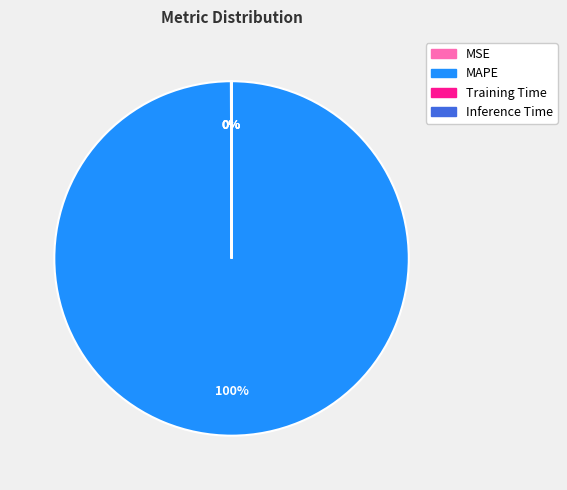

Is there a majority slice in this chart?

Yes